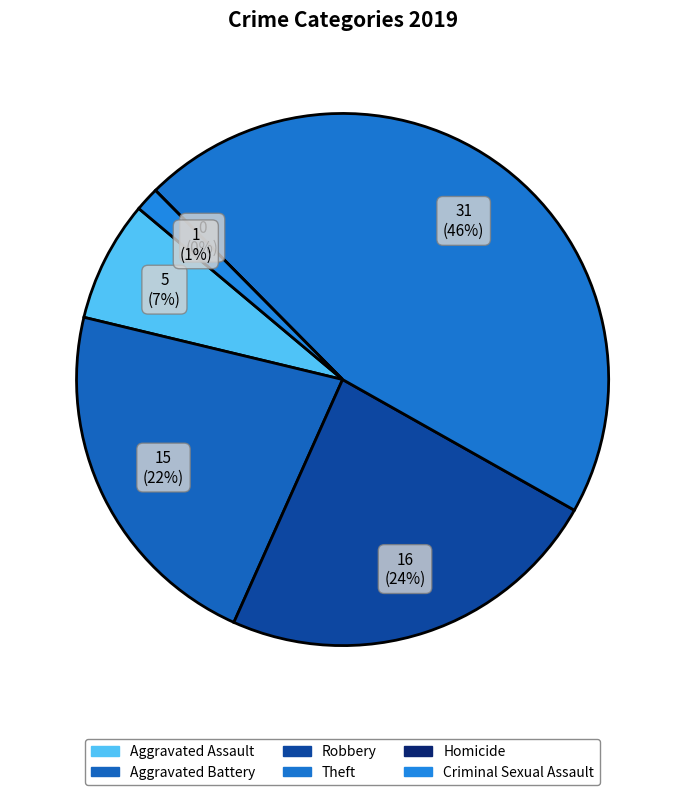

Rank the categories by value from highest to lowest.

Theft, Robbery, Aggravated Battery, Aggravated Assault, Criminal Sexual Assault, Homicide